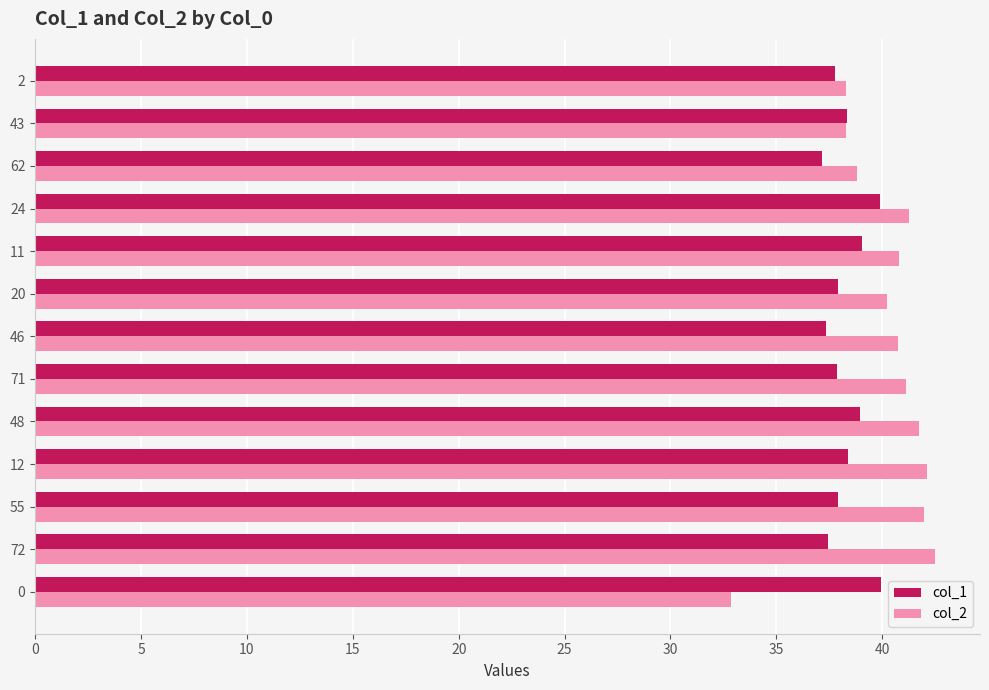

What is the average value of the col_1 series?

38.3